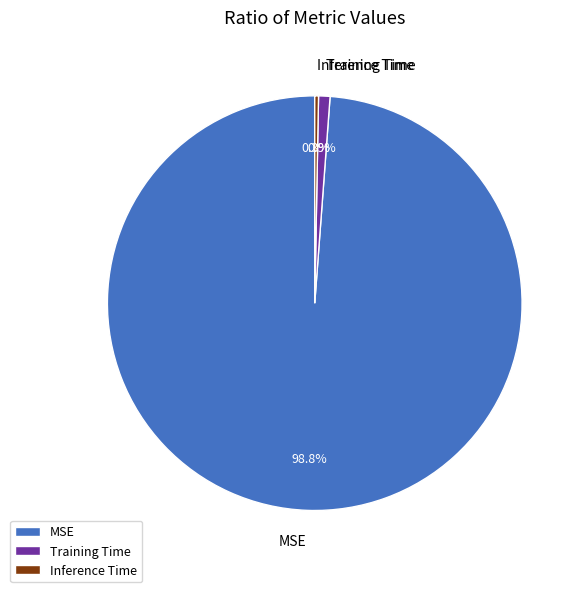

What is the majority slice?

MSE